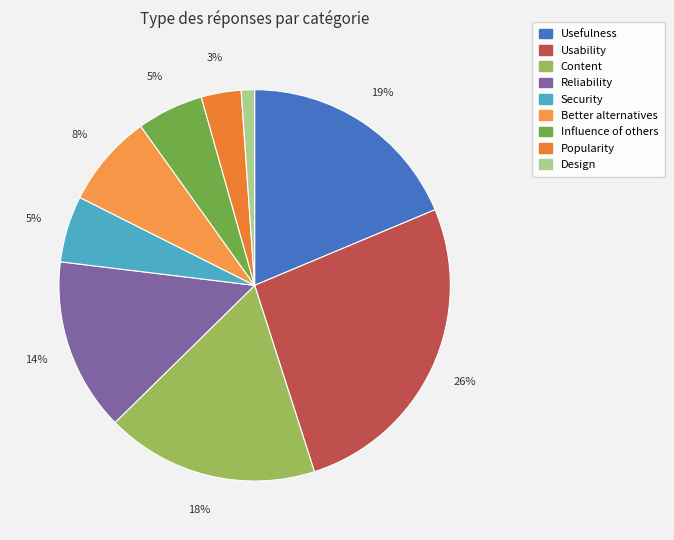

Is it true that Security is 5% of the pie?

True